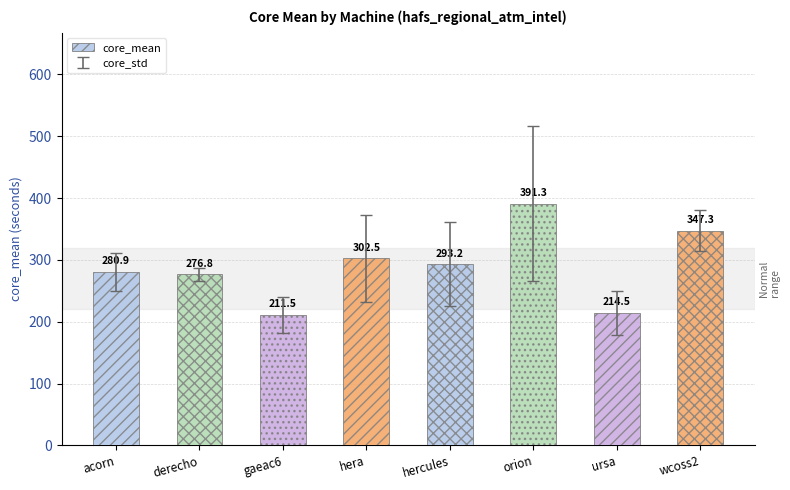

What is the ratio of the value at derecho to the value at hercules?

0.9